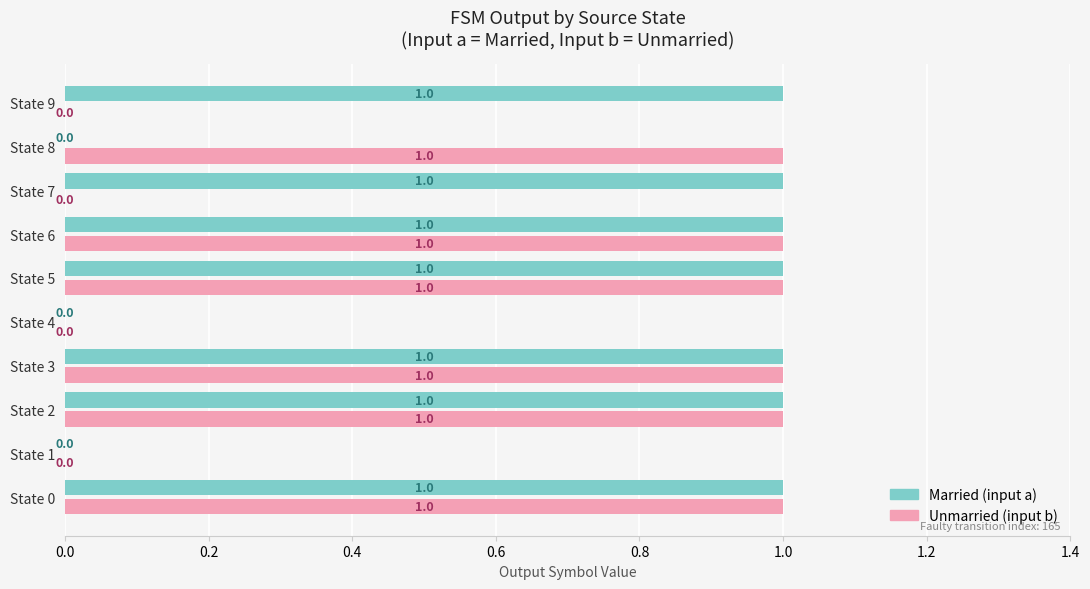

The value of Unmarried at State 5 is 1. True or false?

True